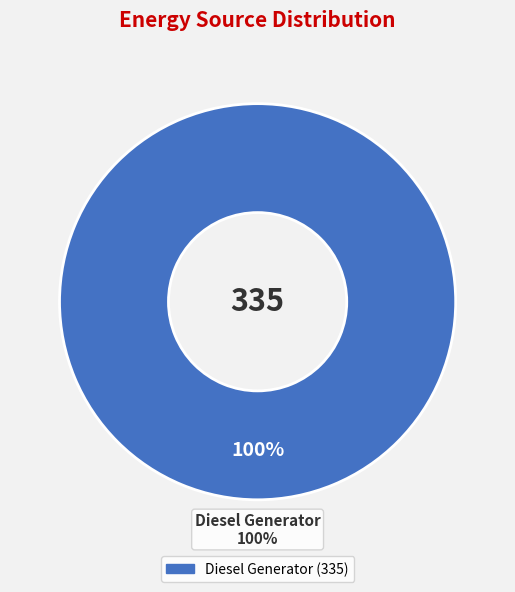

Does Diesel Generator represent more than half of the total?

Yes